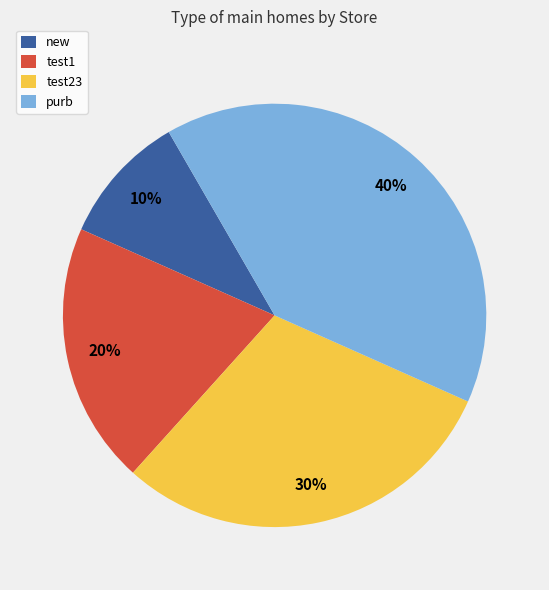

How many segments does this pie chart have?

4